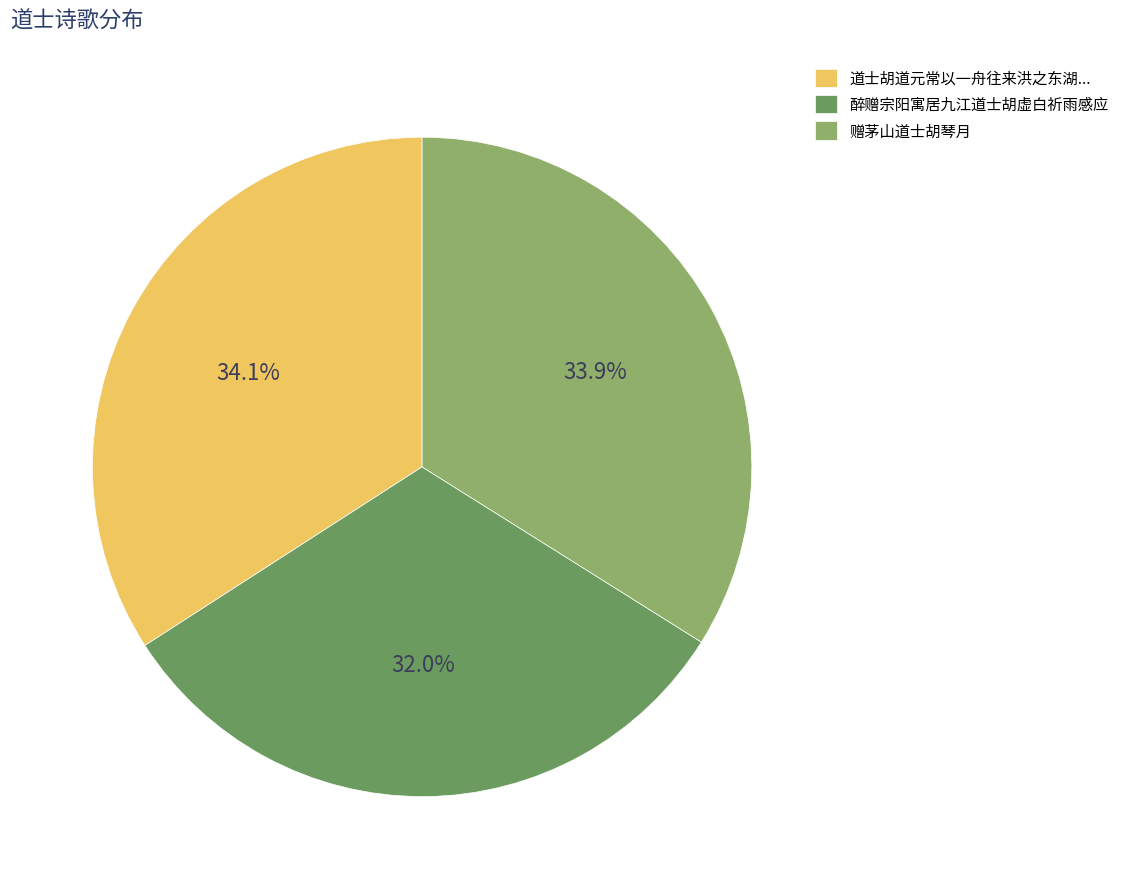

What percentage do 道士胡道元常以一舟往来洪之东湖... and 赠茅山道士胡琴月 together represent?

68.0%